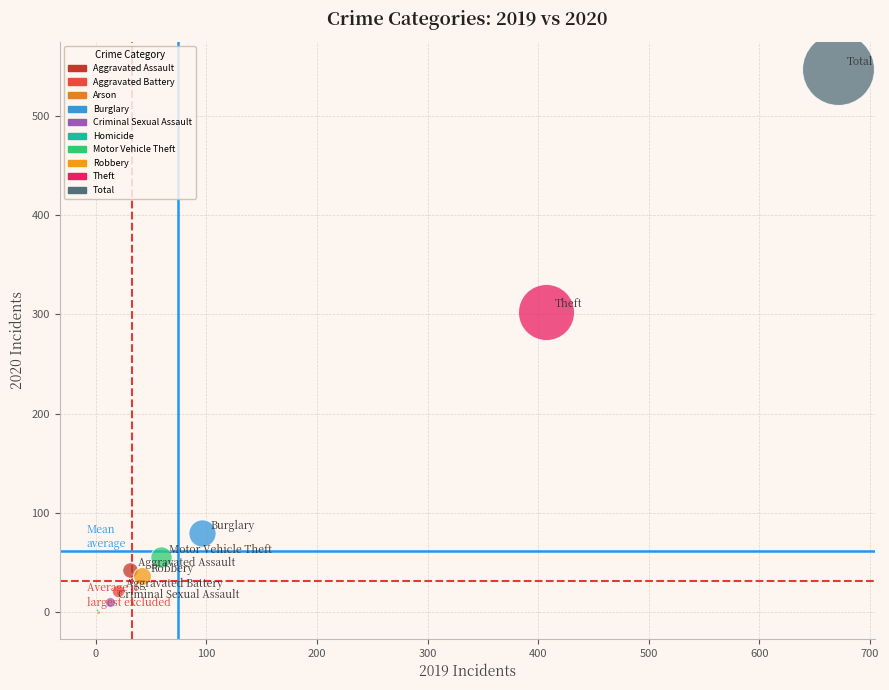

What are all the series names shown in the legend?

Aggravated Assault, Aggravated Battery, Arson, Burglary, Criminal Sexual Assault, Homicide, Motor Vehicle Theft, Robbery, Theft, Total